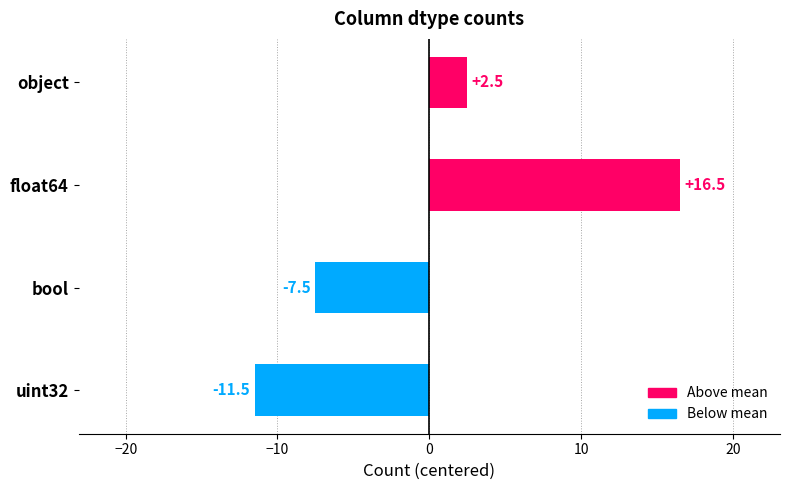

What is the maximum value shown in the chart?

16.5